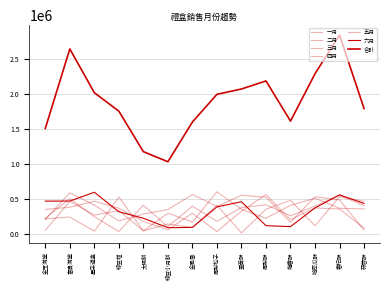

What is the sum of the 一月 values at 金玉滿堂 and 星采禮盒?

463000